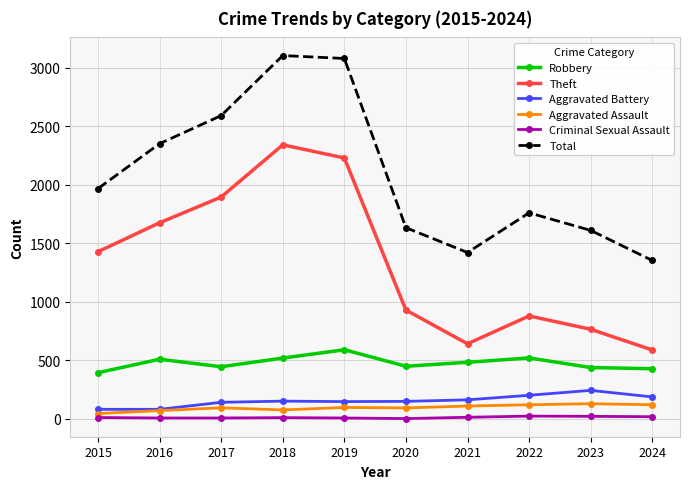

In Theft, how many points are higher than both neighbors (excluding endpoints)?

2